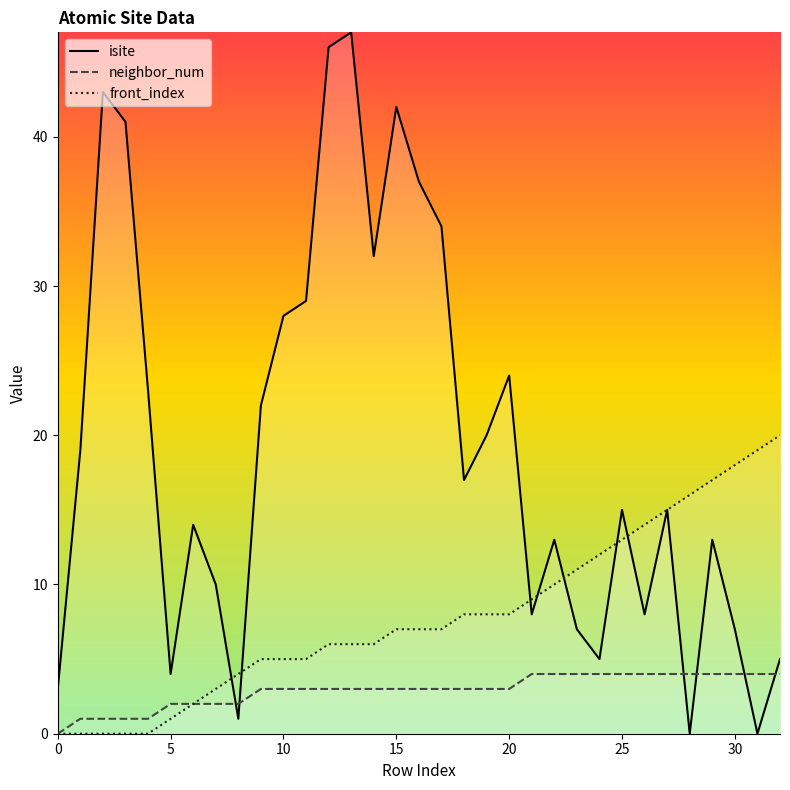

True or false: isite and neighbor_num cross at least once.

True